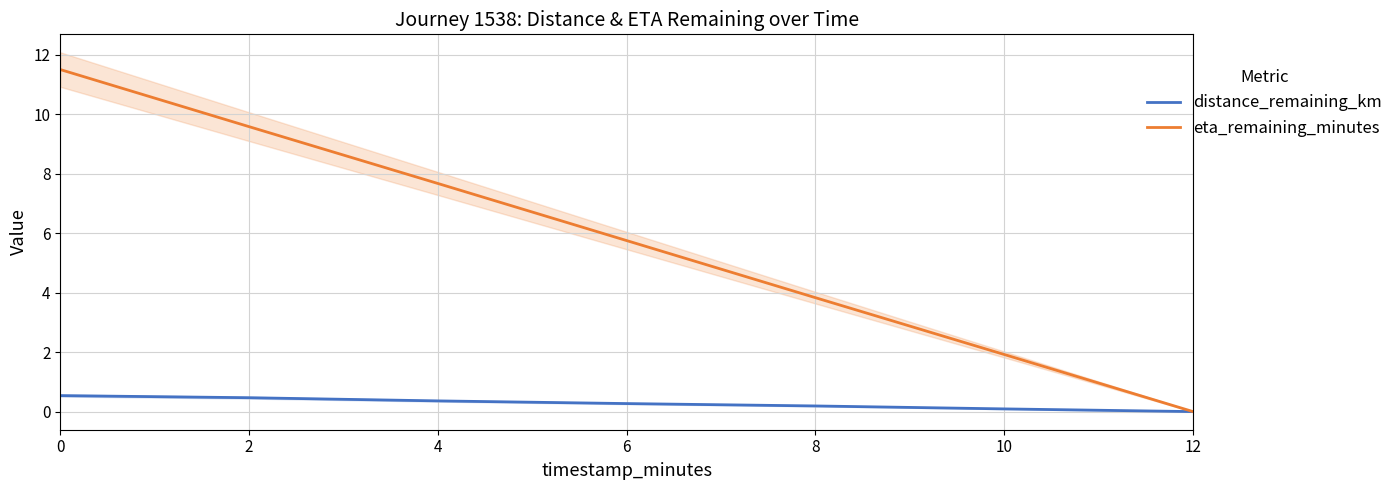

Between 0 and 6, which series saw the biggest shift?

eta_remaining_minutes